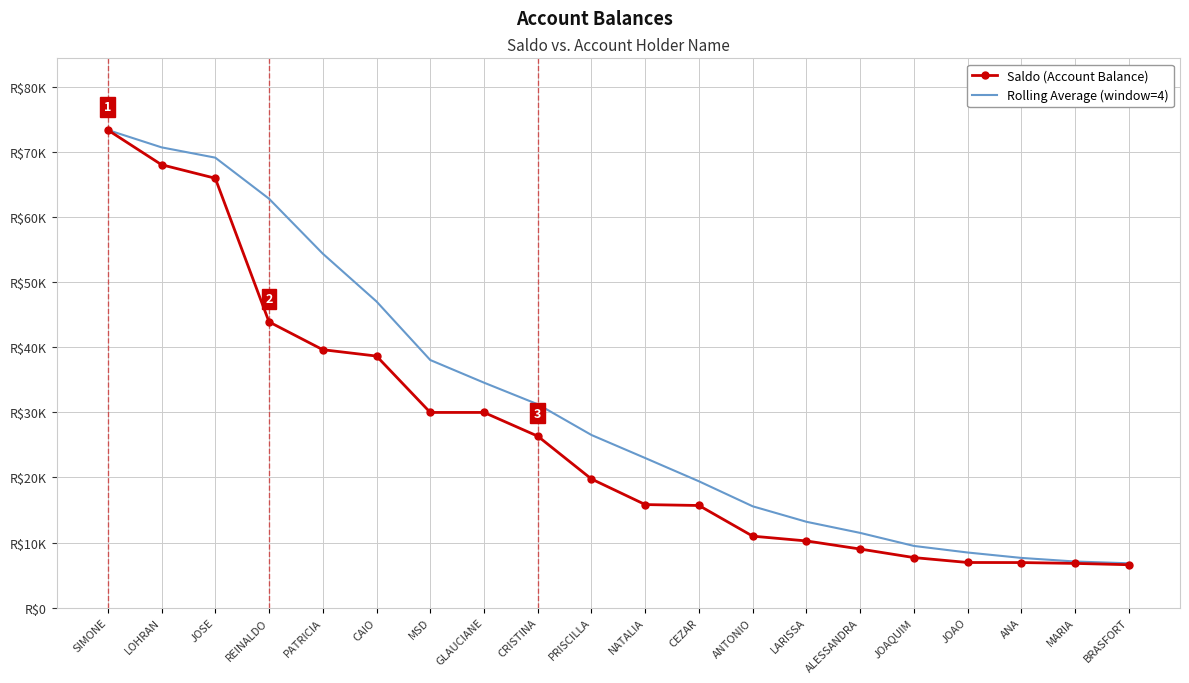

At which label does Rolling Average (window=4) reach its peak?

SIMONE